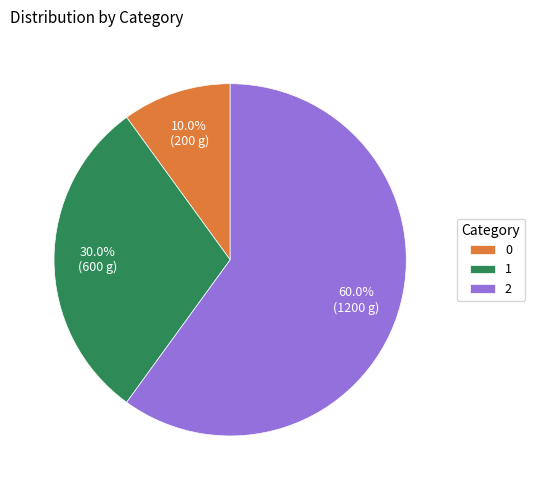

How many slices are in this pie chart?

3